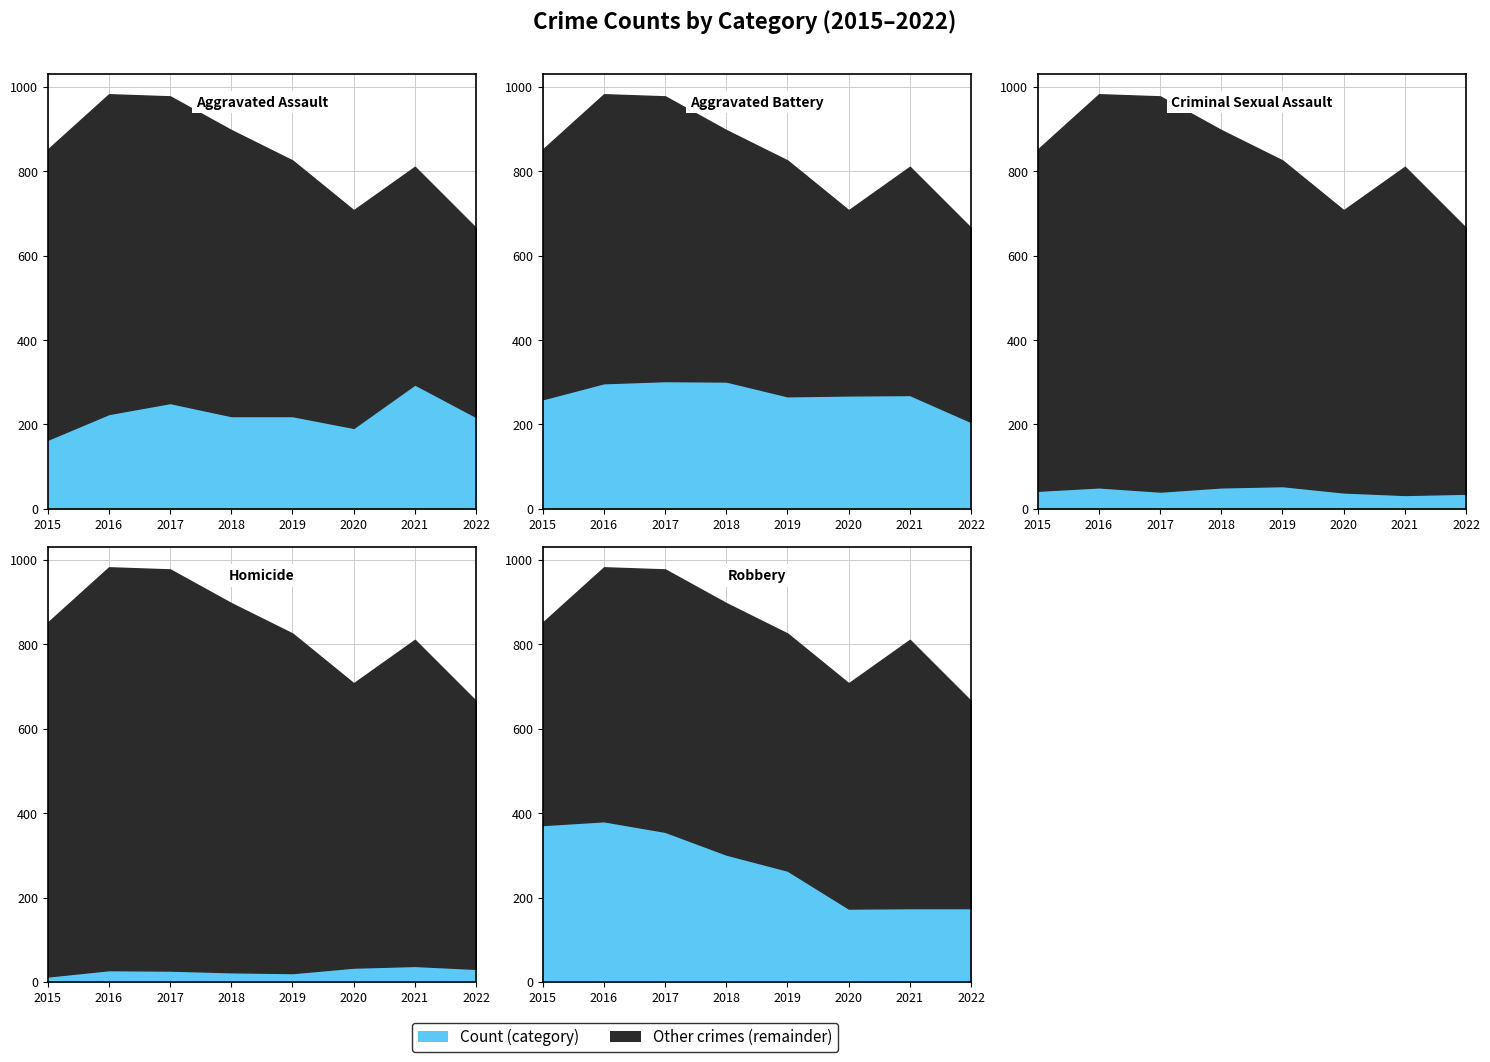

What is the approximate value of Aggravated Battery at 2022?

206